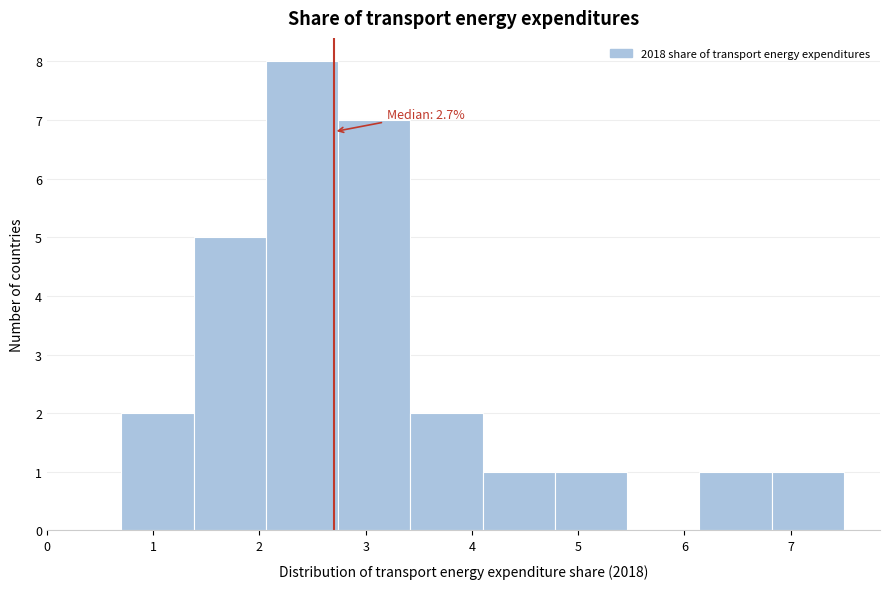

Which range on the x-axis has the tallest bar?

2.06 to 2.74